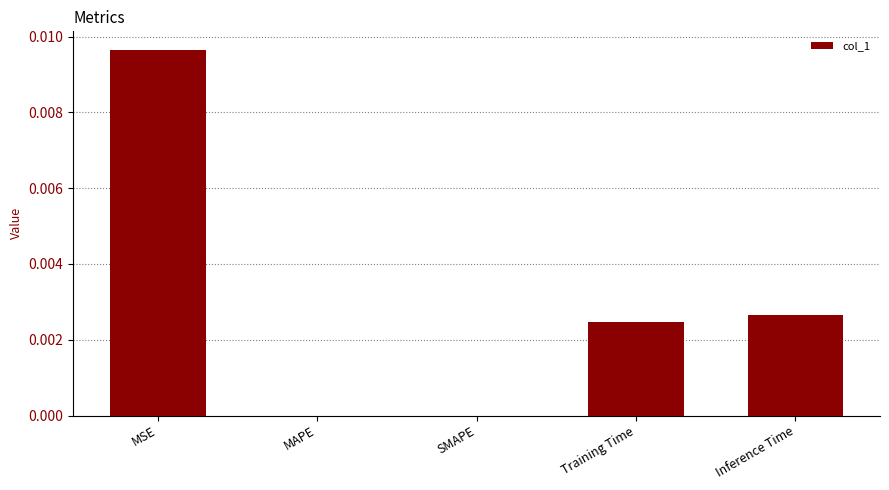

Is it true that the value at Inference Time is 0.0?

True